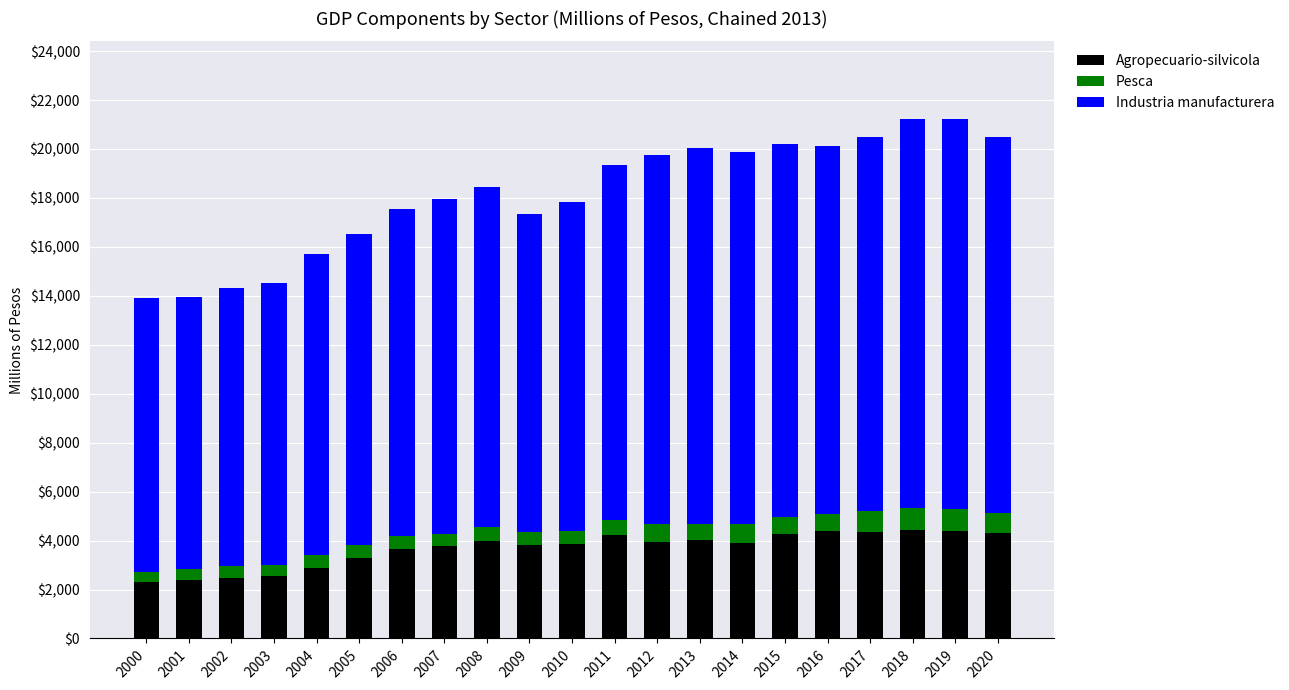

What is the lowest value of the Agropecuario-silvicola series?

2303